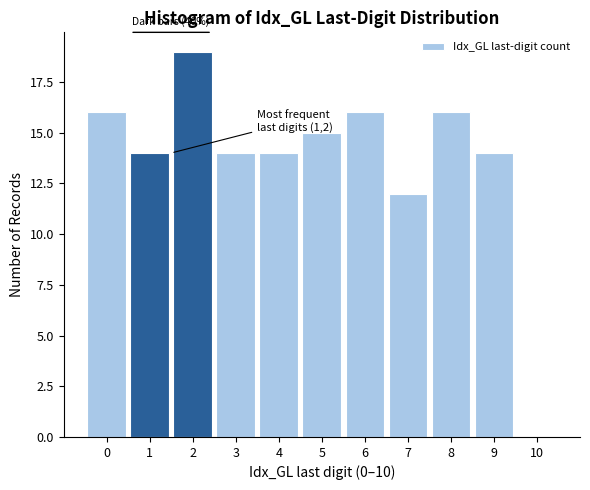

Reading left to right, what are all the values shown in this chart?

0=16	1=14	2=19	3=14	4=14	5=15	6=16	7=12	8=16	9=14	10=0